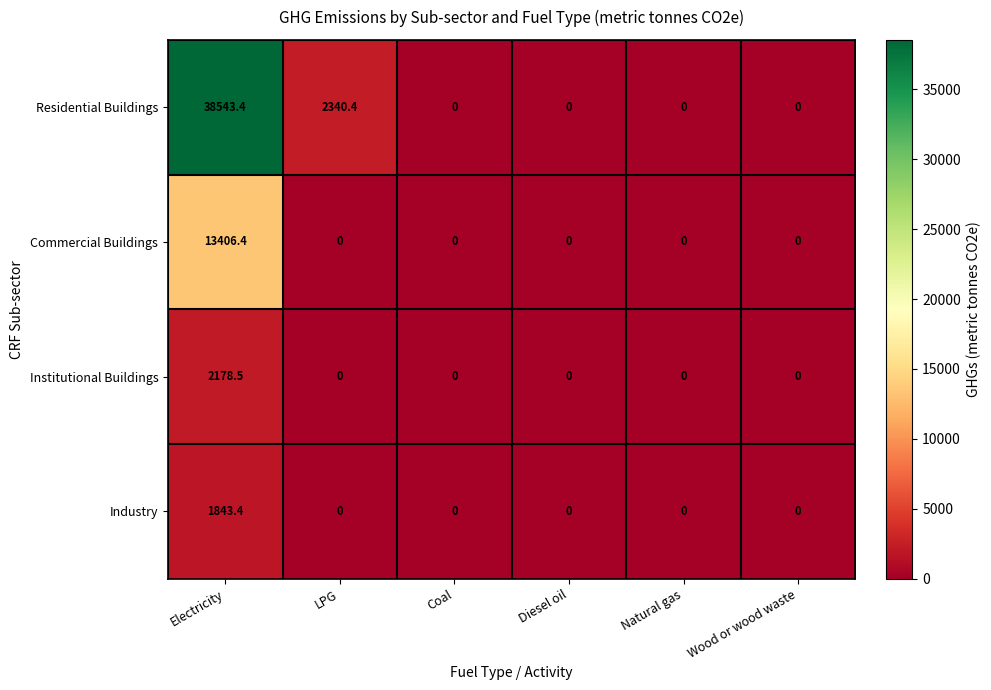

Which series has the largest total across all categories?

Residential Buildings